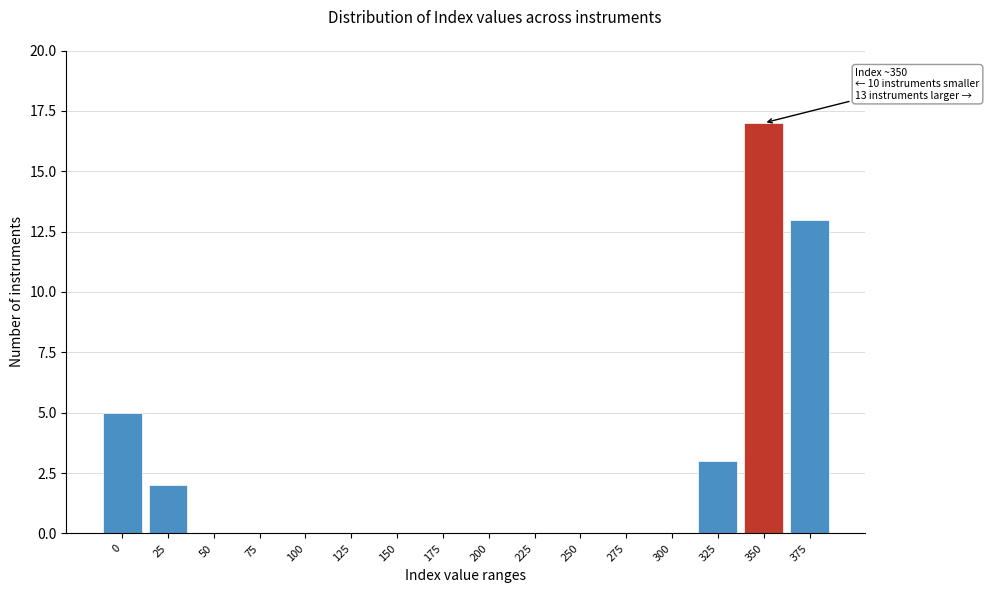

Reading left to right, what are all the values shown in this chart?

0=5	25=2	50=0	75=0	100=0	125=0	150=0	175=0	200=0	225=0	250=0	275=0	300=0	325=3	350=17	375=13